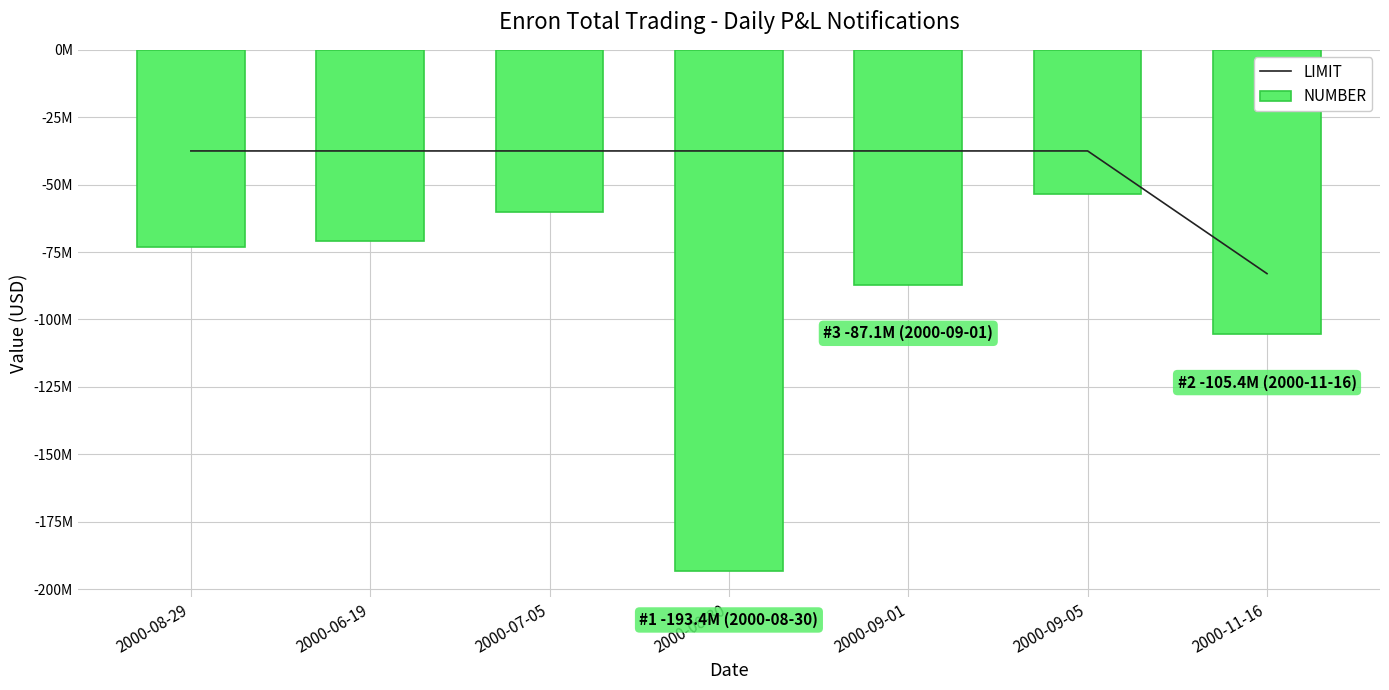

Which series changed the most between 2000-06-19 and 2000-11-16?

LIMIT